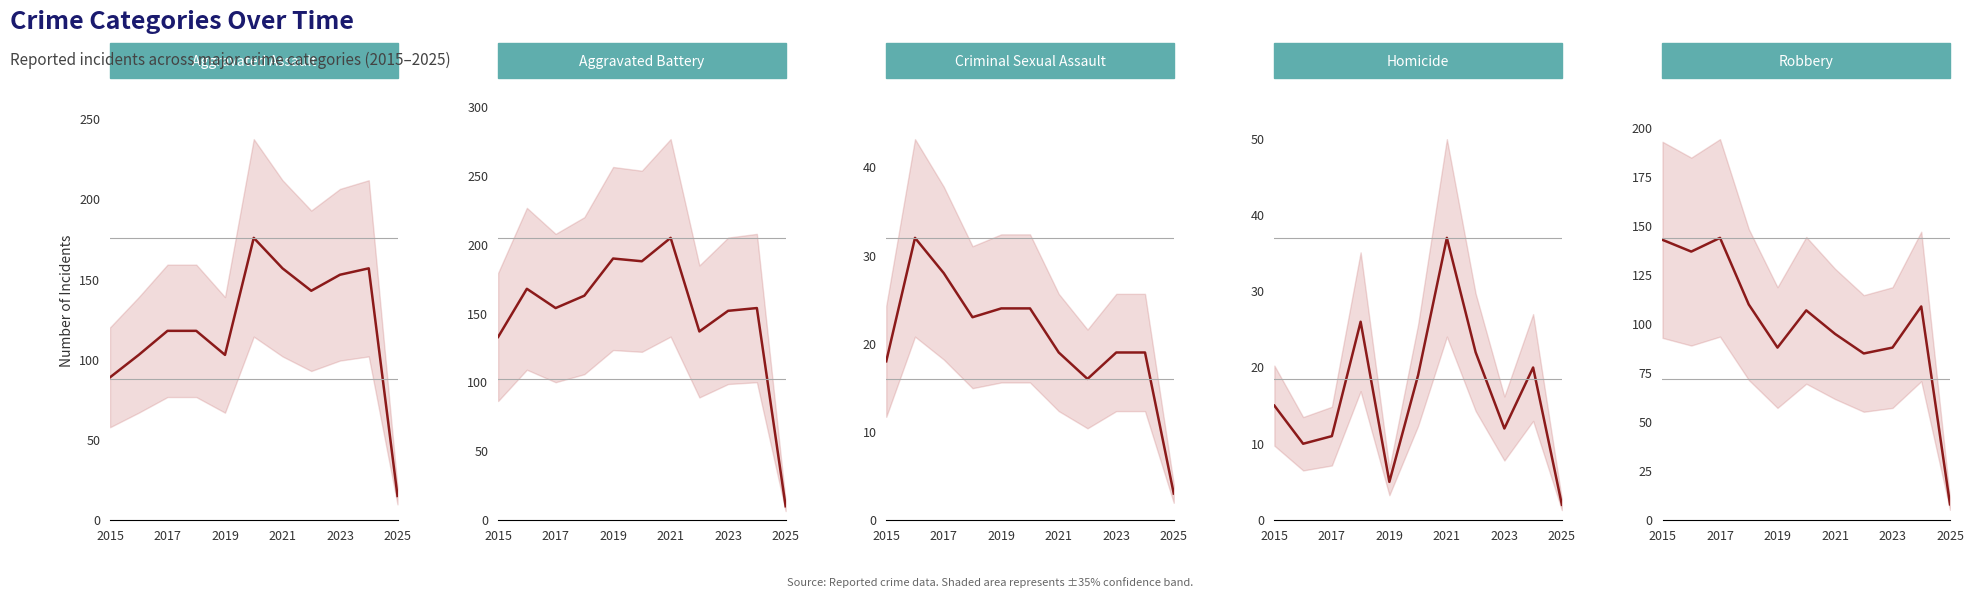

The Homicide series shows 7 at 2015. True or false?

False